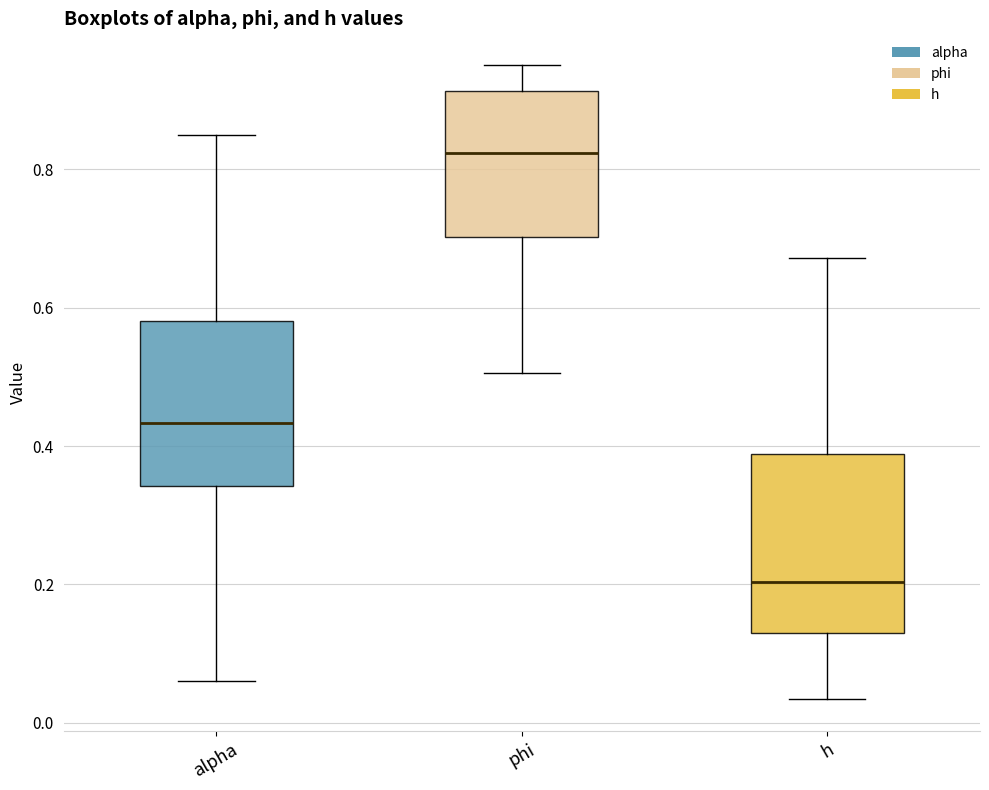

Where is the lower edge of the box for phi on the y-axis? The values are not printed on the chart, so give them approximately, as read against the axis.

0.70